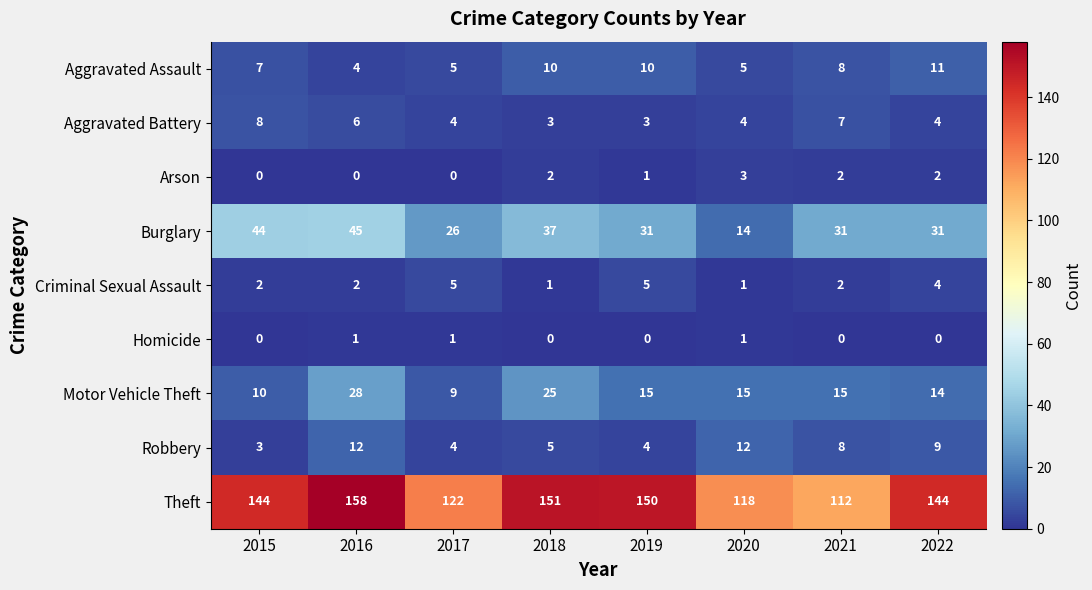

Which series changed the most between 2017 and 2021?

Theft